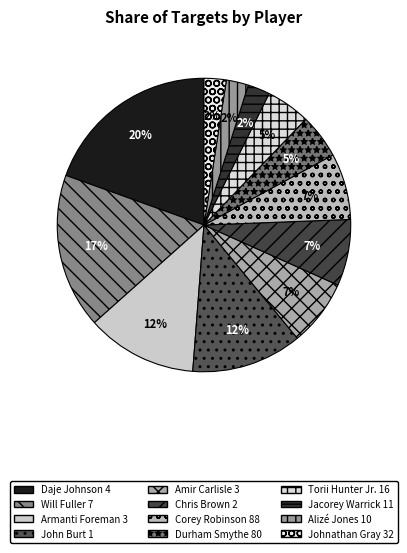

Which slice is the smallest?

Jacorey Warrick 11